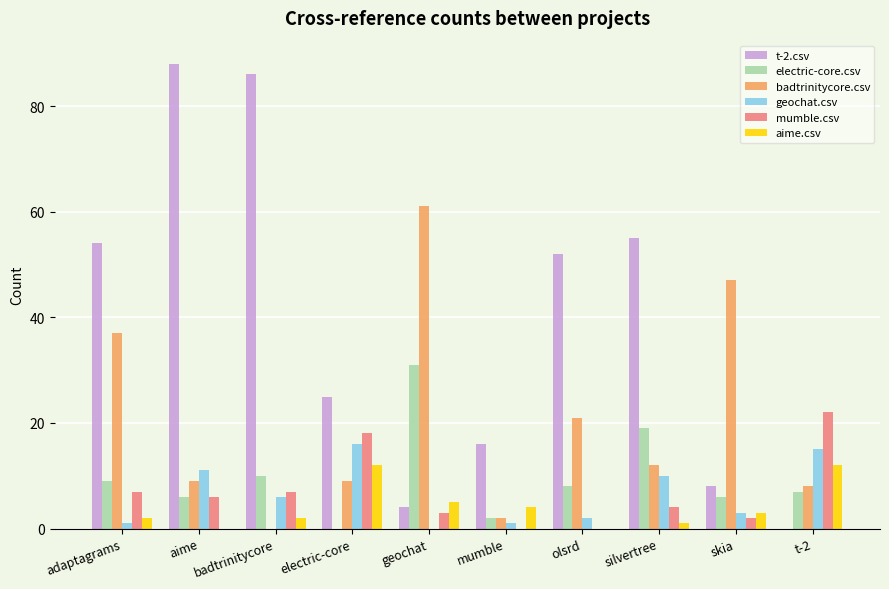

What is the total value across all series at geochat?

104